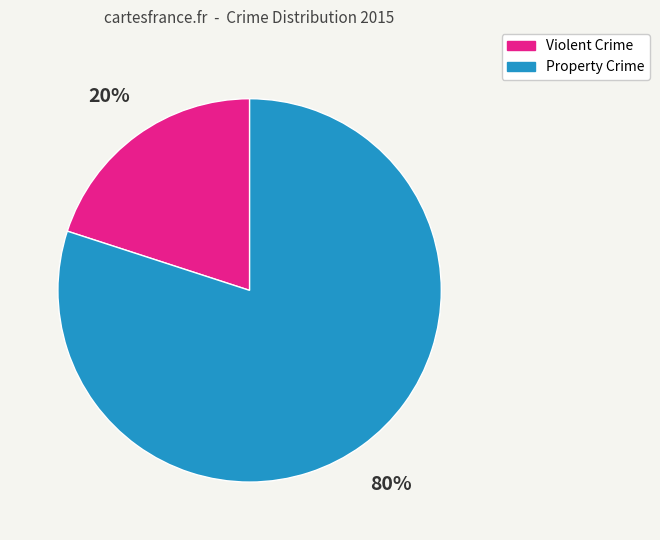

How many segments does this pie chart have?

2